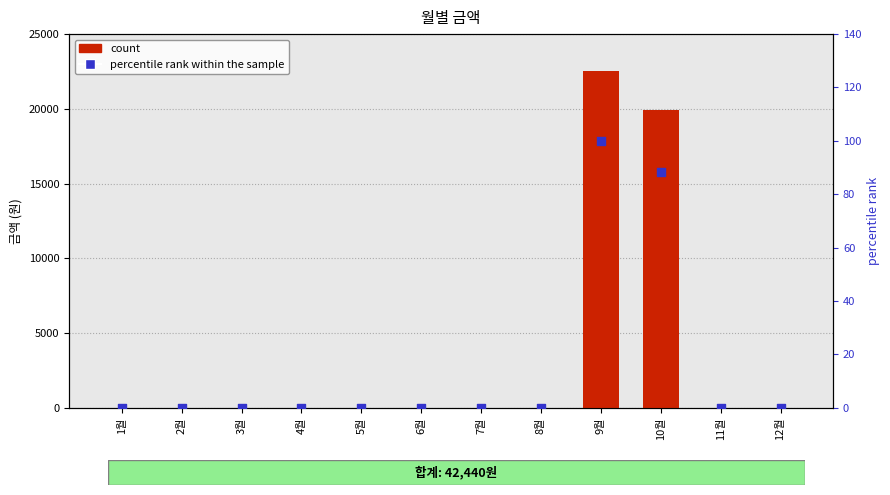

Which series contains the highest Y value?

count